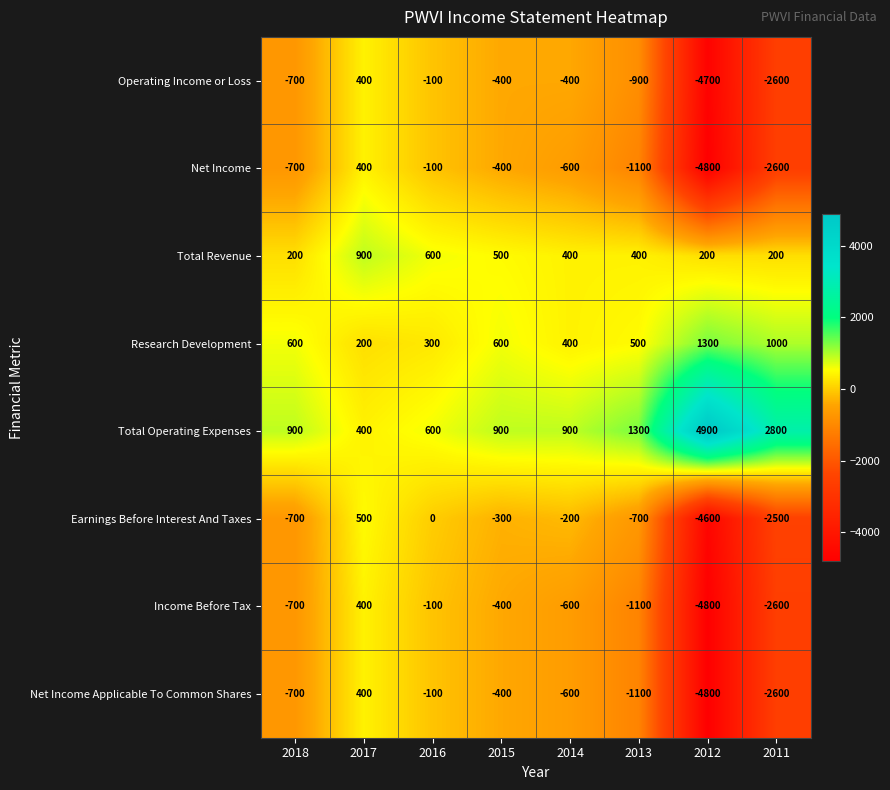

At which label does Net Income first exceed -600?

2017